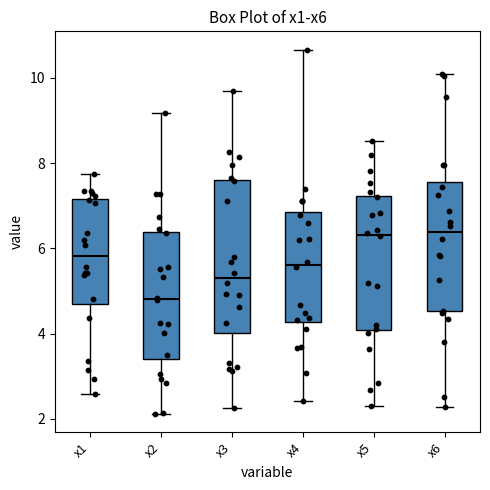

Where does the upper whisker of the box for x4 end on the y-axis? The values are not printed on the chart, so give them approximately, as read against the axis.

10.6